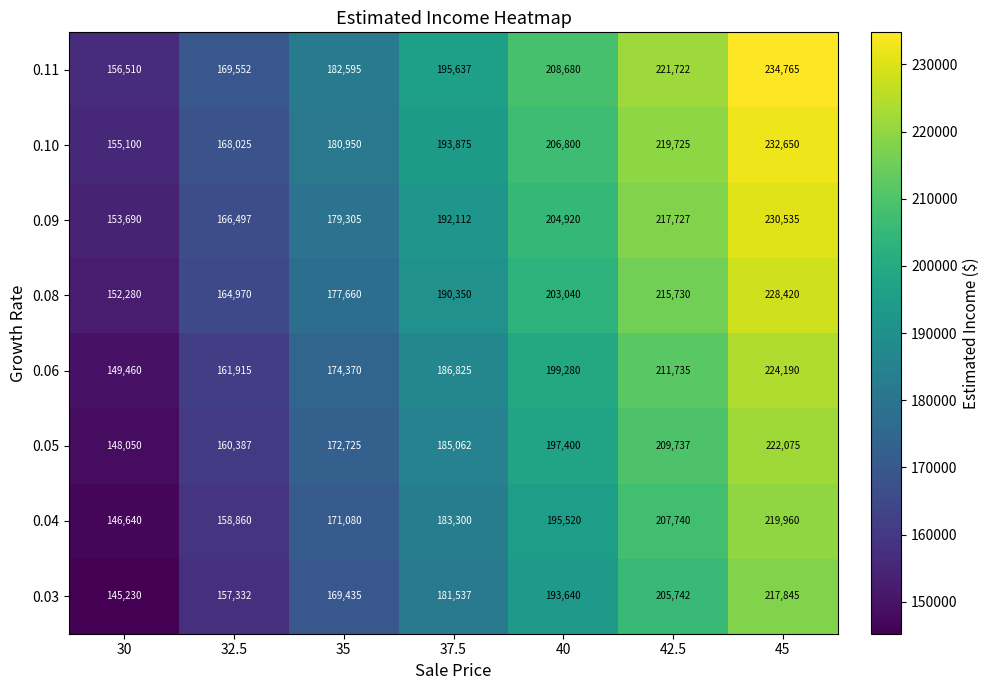

What is the difference between the maximum and second lowest values in the 0.06 series?

62275